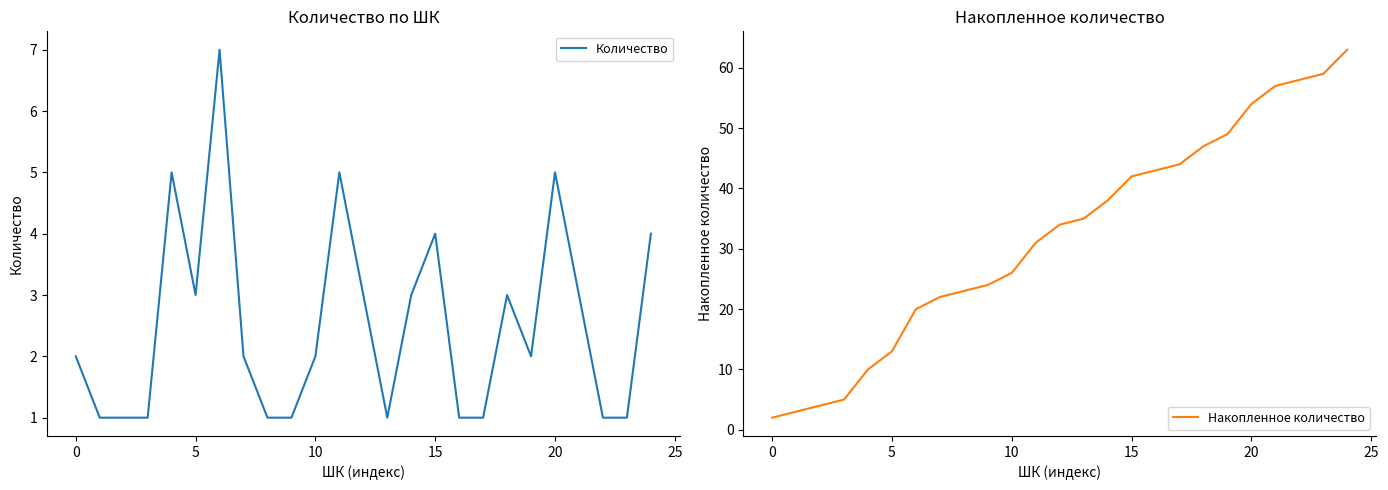

Does the chart have visible grid lines?

No